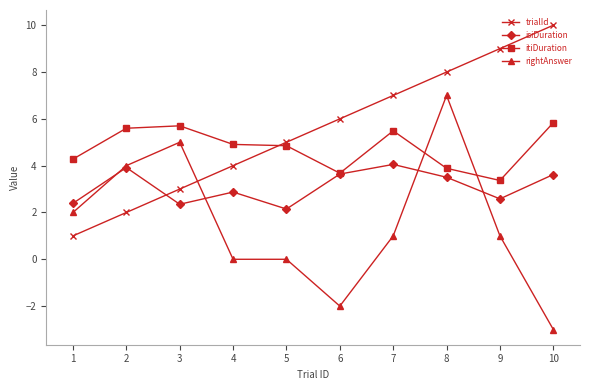

In isiDuration, how many points are higher than both neighbors (excluding endpoints)?

3